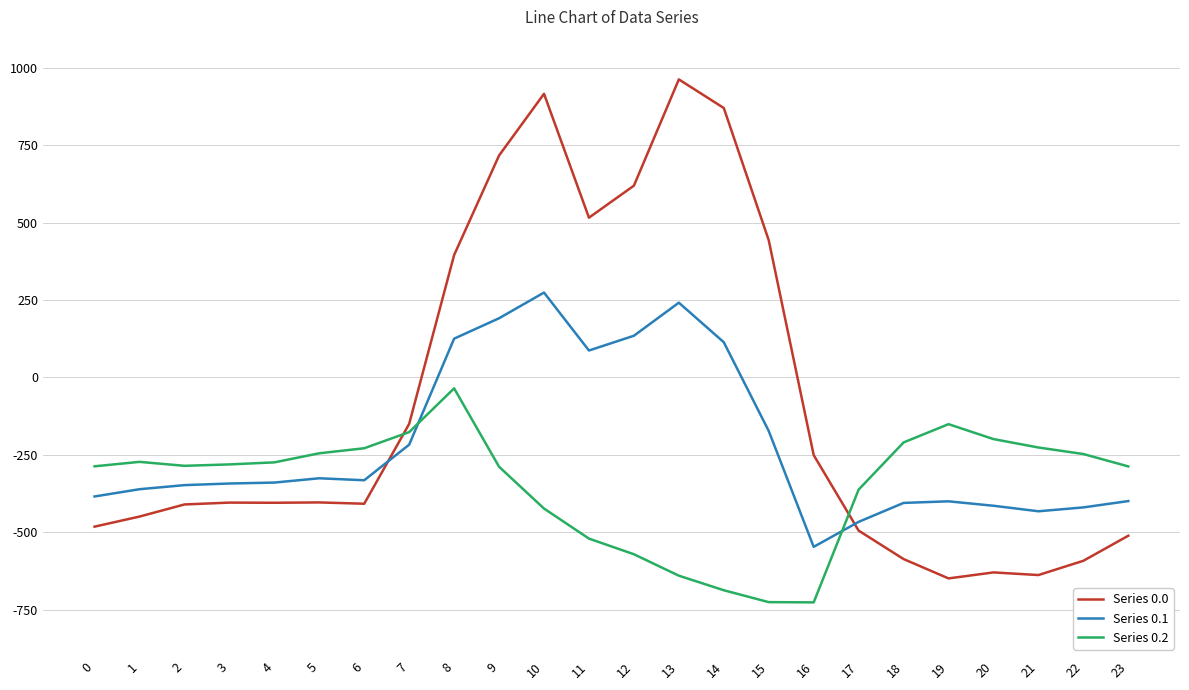

List the series in order of their overall mean, highest first.

Series 0.0, Series 0.1, Series 0.2